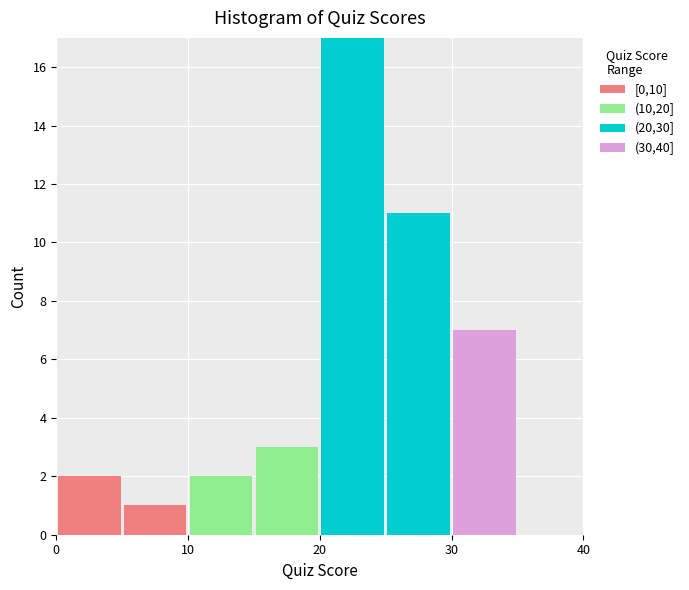

Which range on the x-axis has the tallest stacked bar (by total height)?

20 to 25